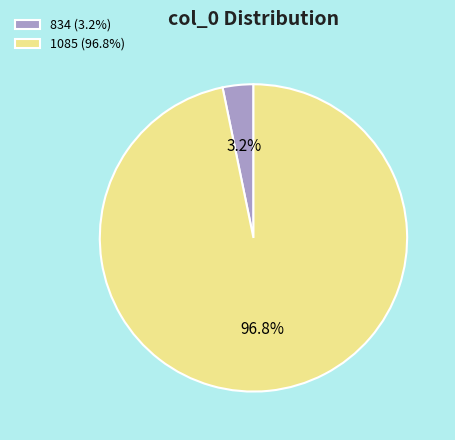

To the nearest percent, what is the difference between the largest and smallest slice percentages?

94%